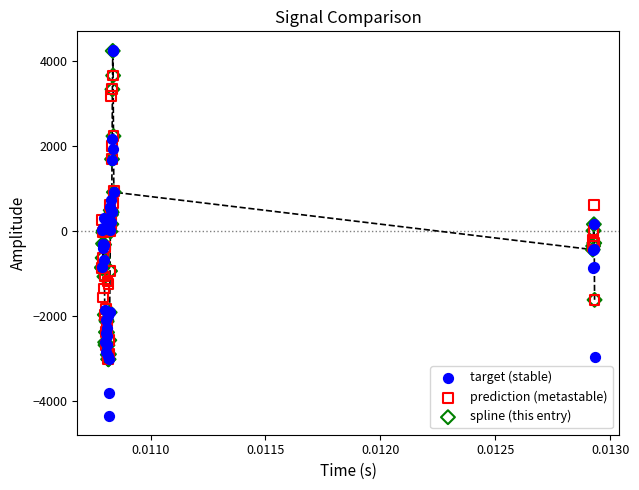

What are all the series names shown in the legend?

target (stable), prediction (metastable), spline (this entry)